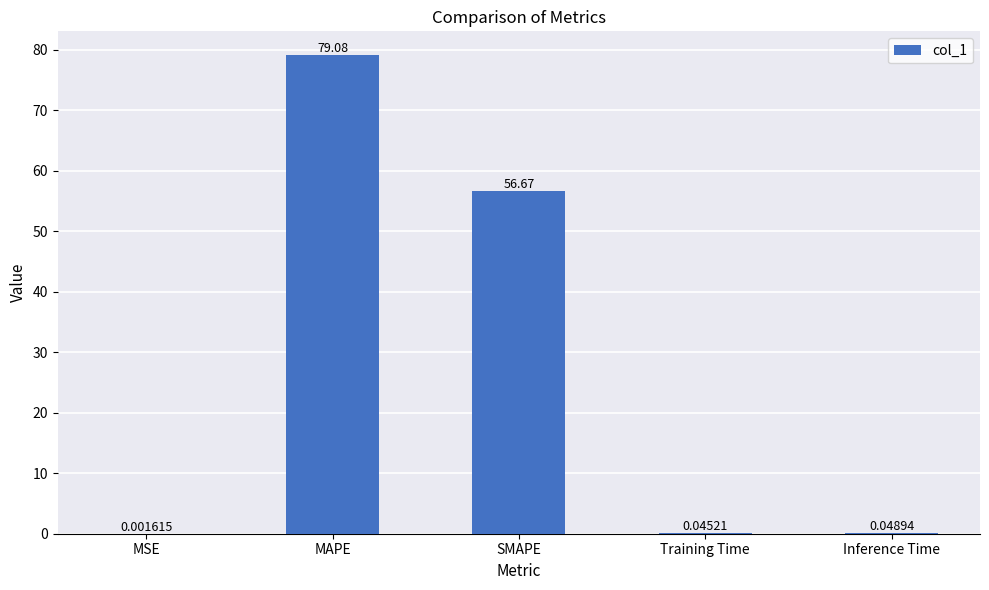

Which category has the highest value across all series?

MAPE